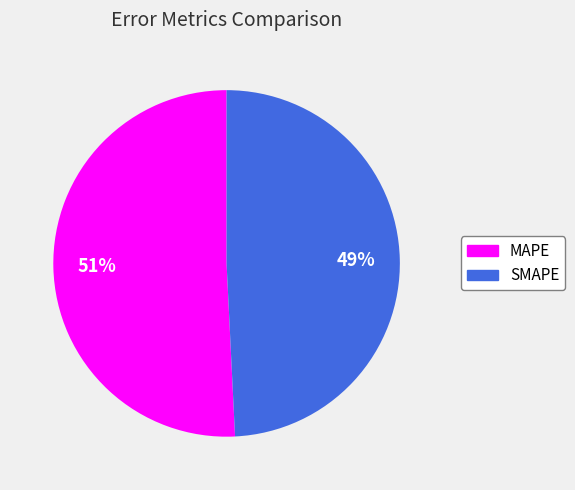

To the nearest percent, what is the combined percentage of MAPE and SMAPE?

100%